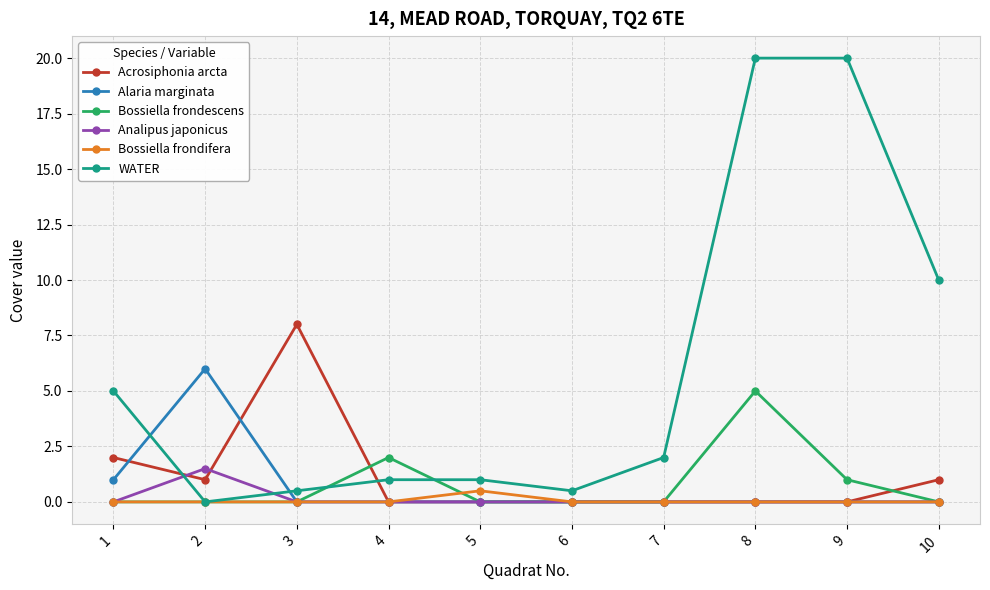

Which series has the largest total across all categories?

WATER